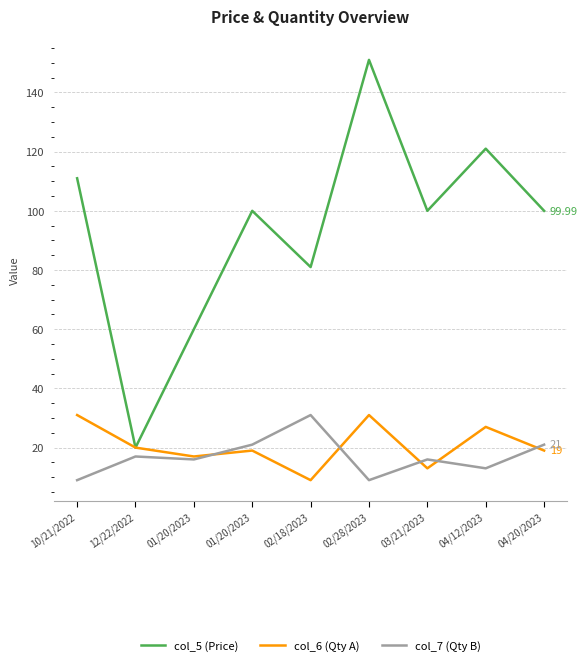

Which category has the lowest value in the col_7 (Qty B) series?

10/21/2022